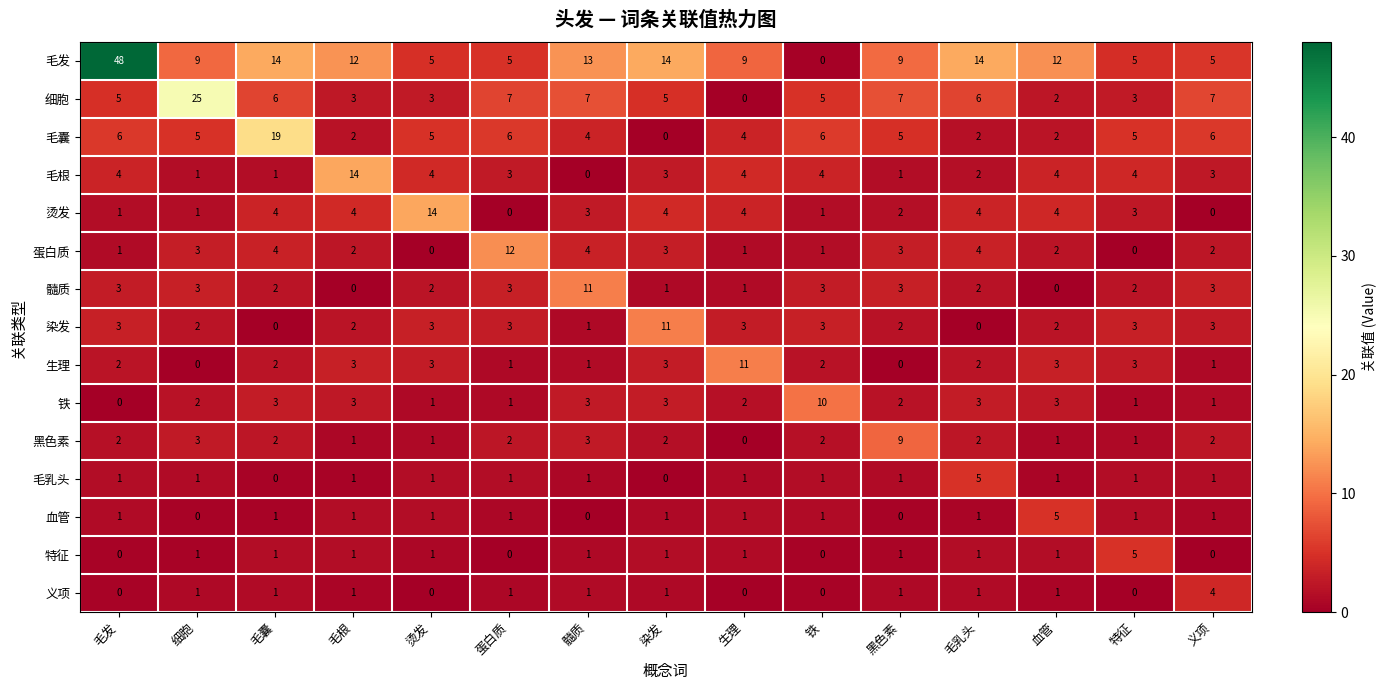

Count the number of categories in the chart.

15